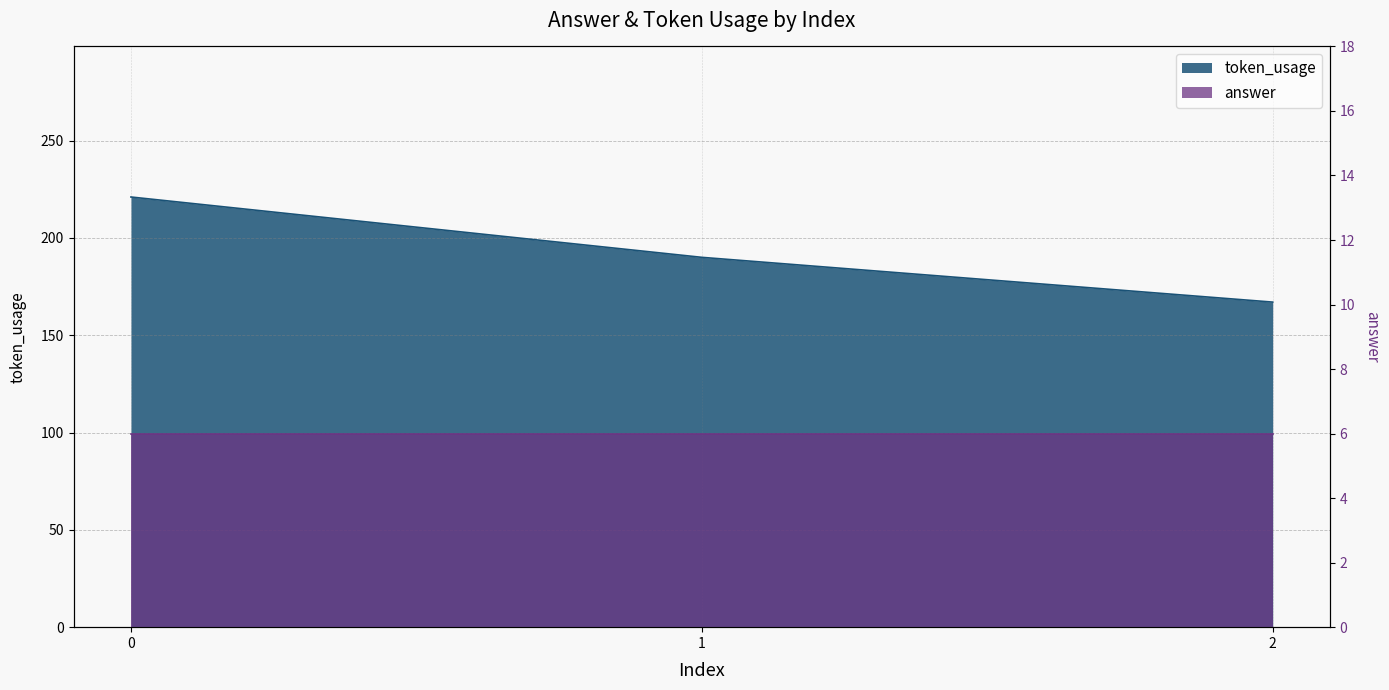

How many data points are less than 190?

1